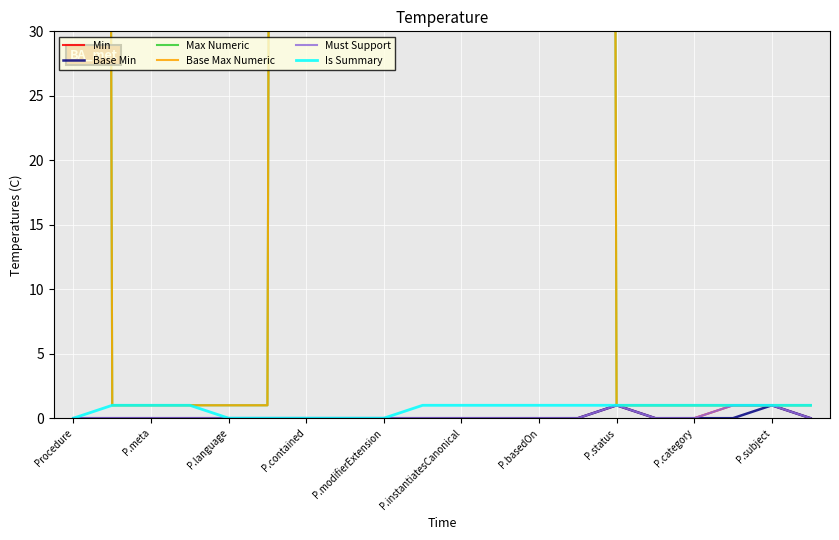

Which series has the largest total across all categories?

Max Numeric